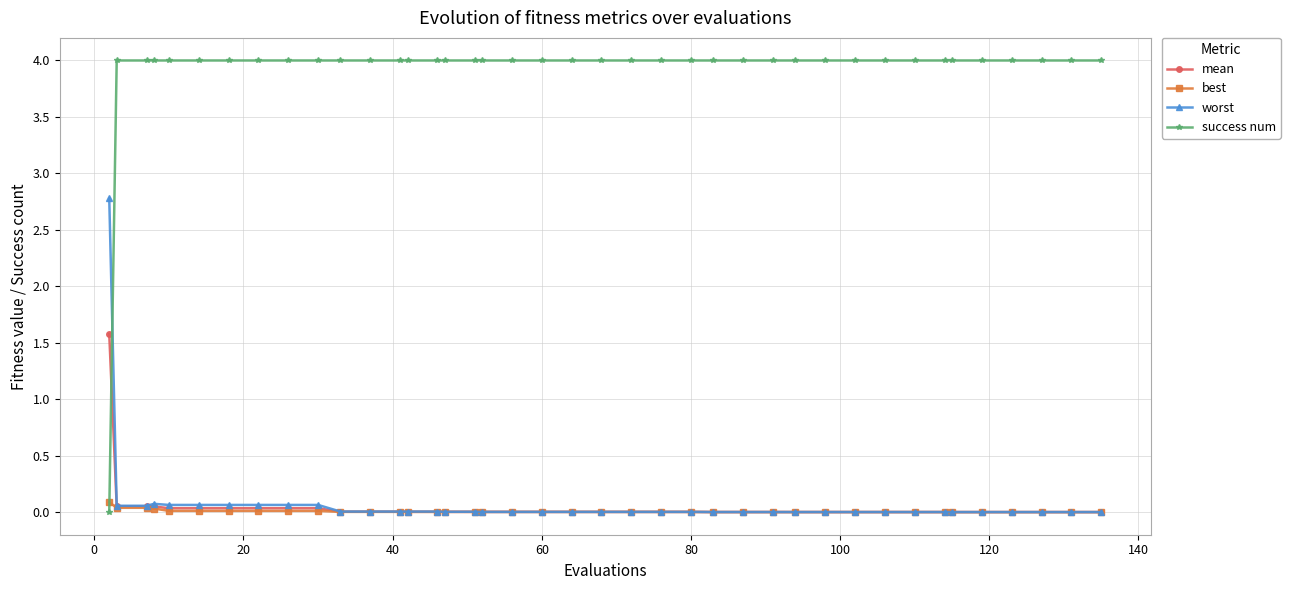

List the series in order of their peak value, lowest first.

best, mean, worst, success num